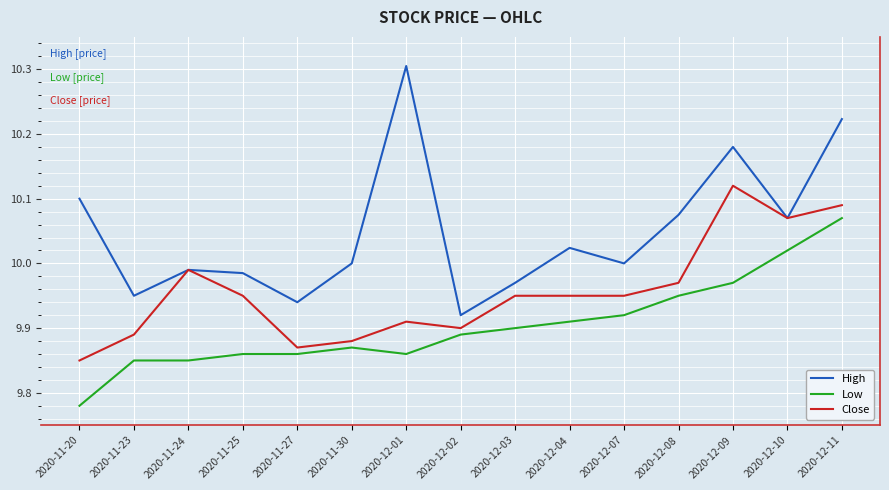

True or false: High and Low cross at least once.

False